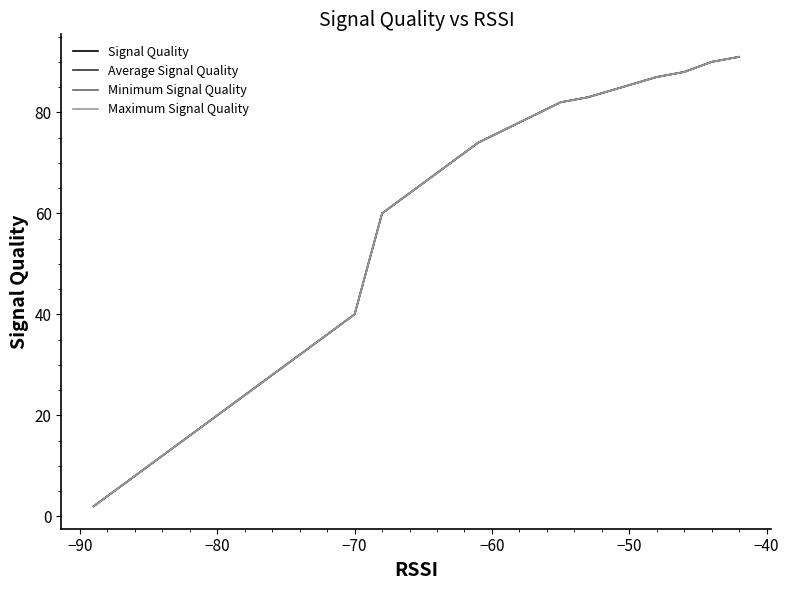

How many lines are shown in the chart?

4